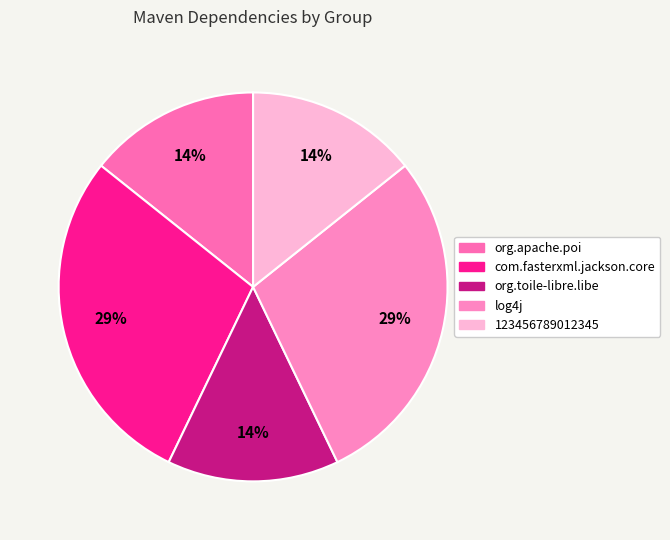

True or false: 123456789012345 accounts for 14% of the total.

True